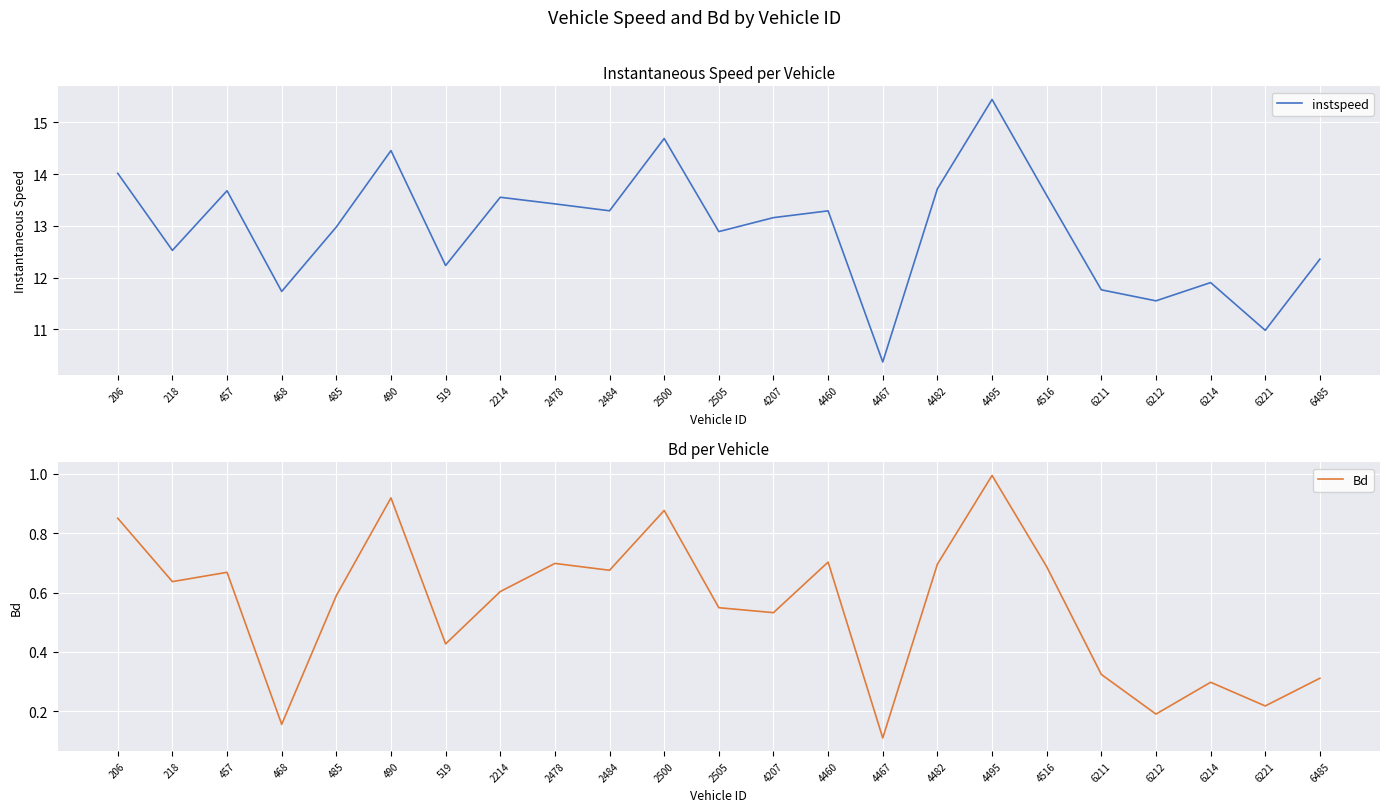

True or false: instspeed and Bd cross at least once.

False